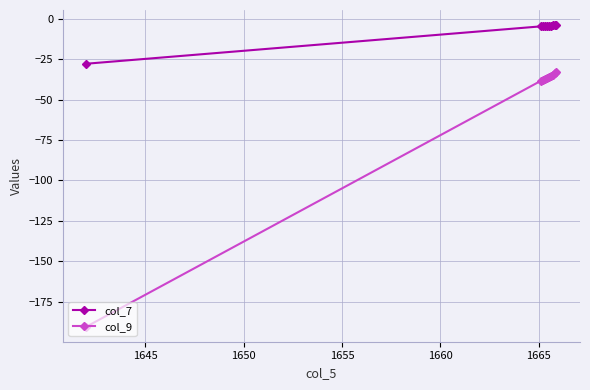

What is the lowest value of the col_7 series?

-27.8